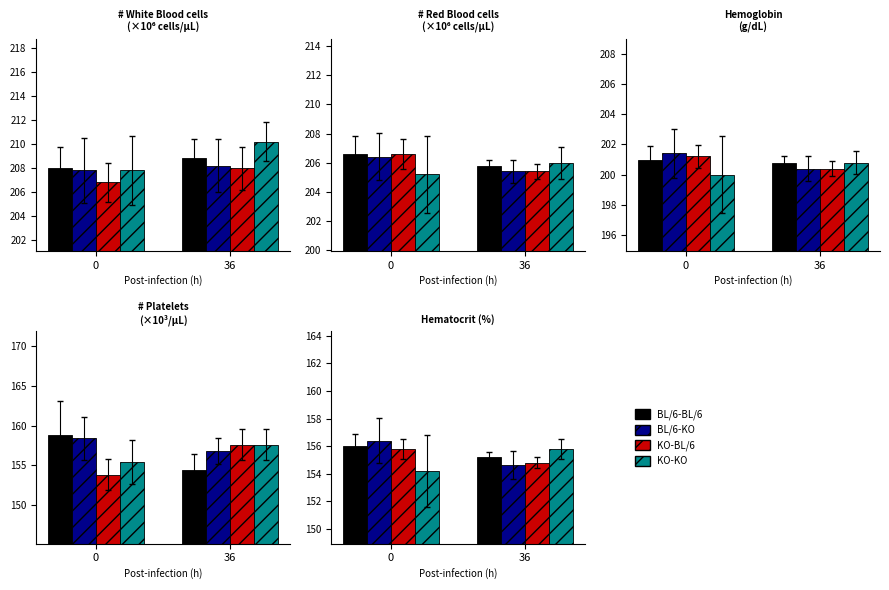

Is the value of BL/6-BL/6 at 36 greater than the value of KO-BL/6 at 0?

No